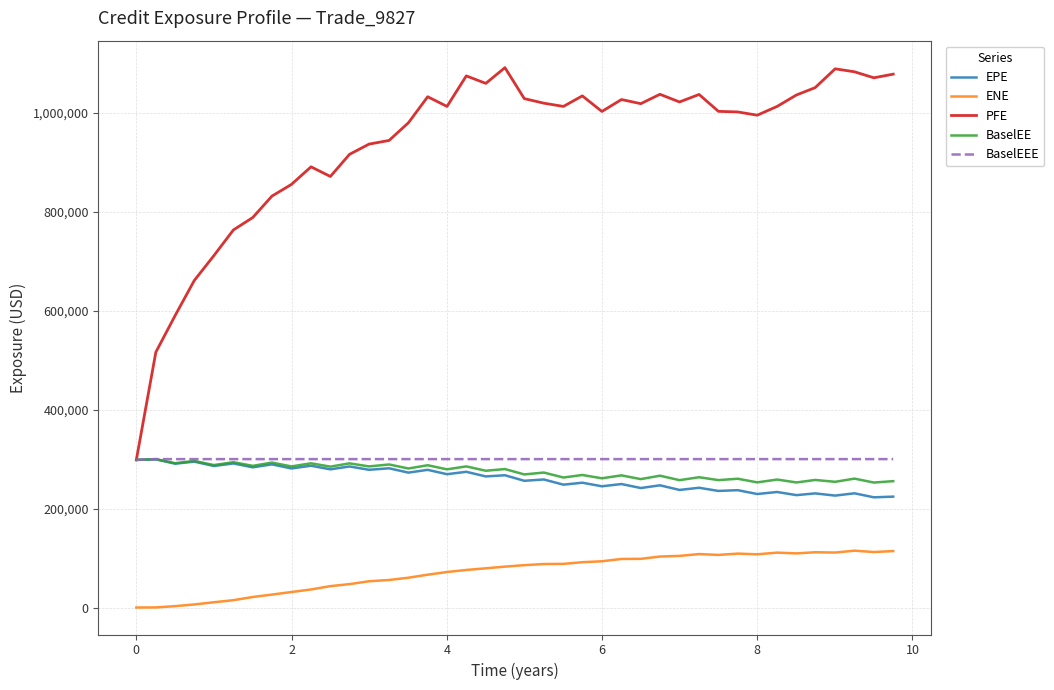

Which series has the largest range (max minus min)?

PFE